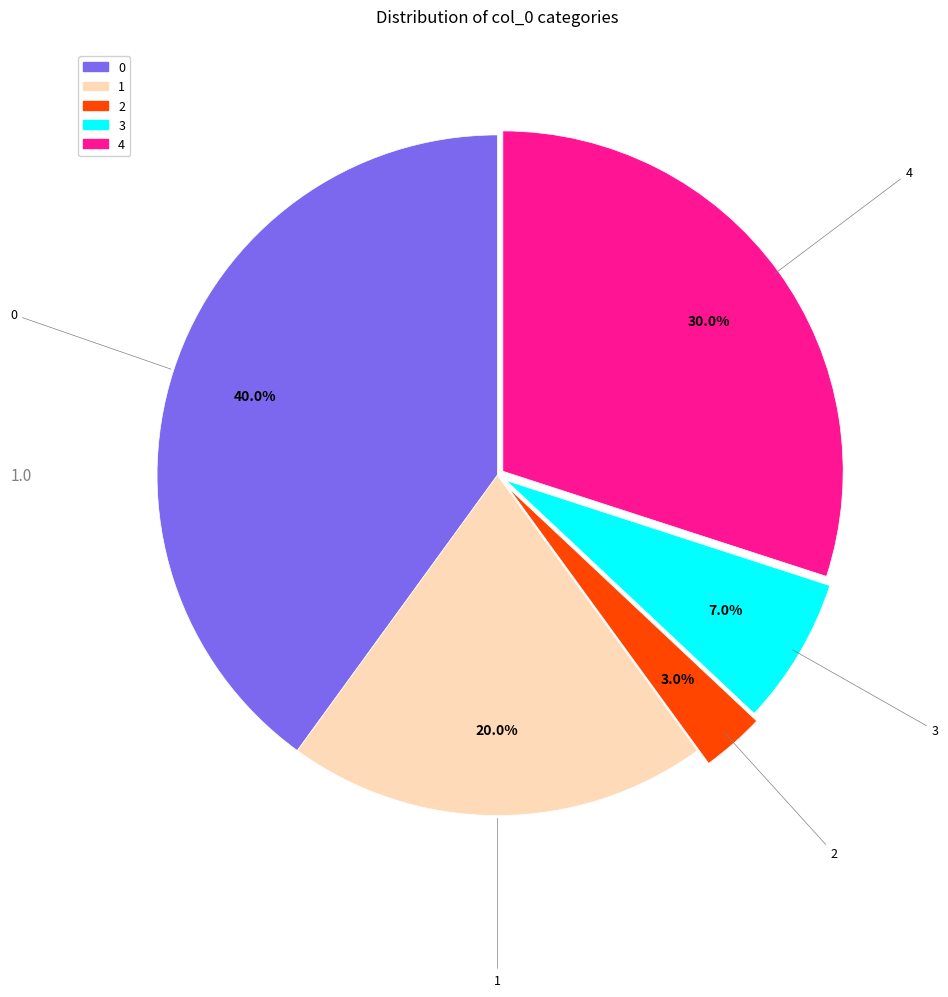

How many segments does this pie chart have?

5